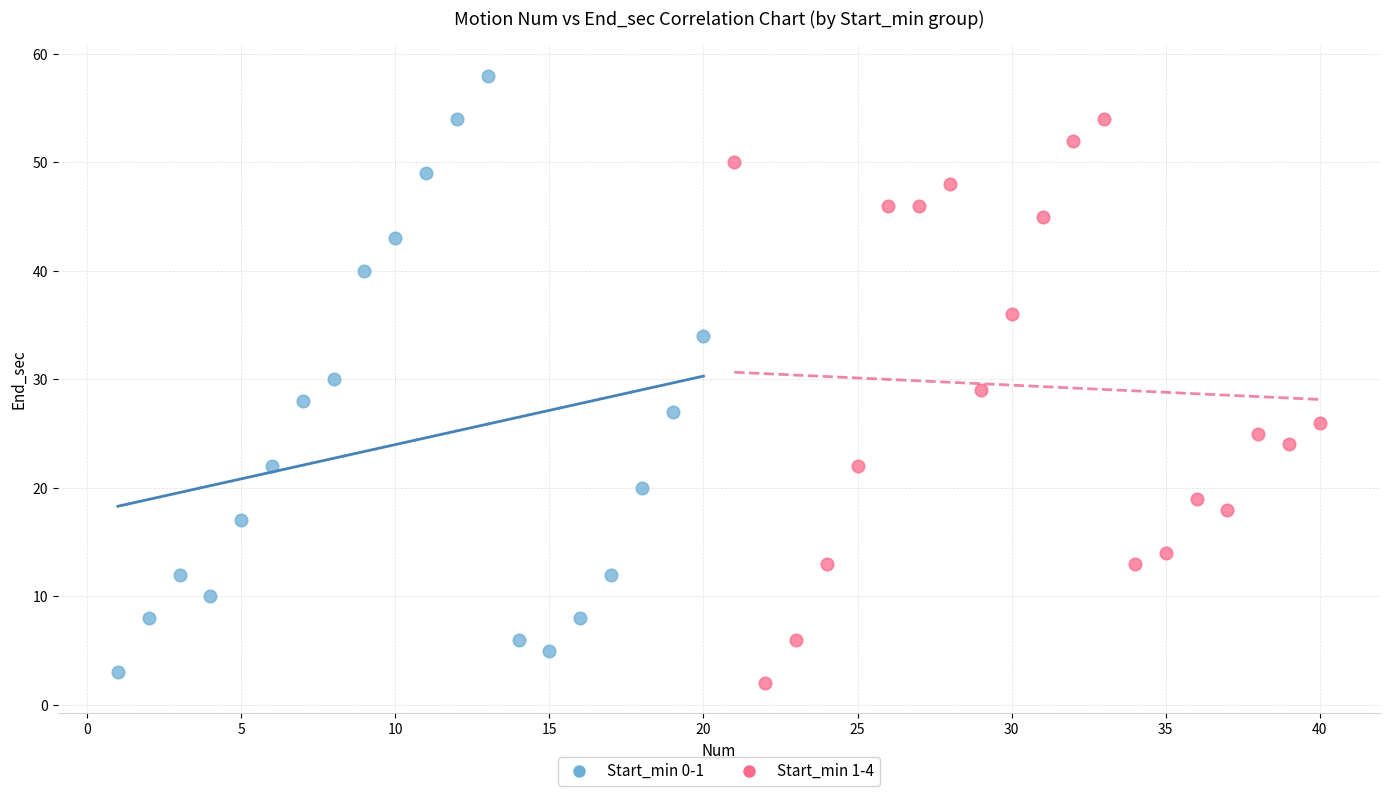

Which series has the widest spread of Y values?

Start_min 0-1